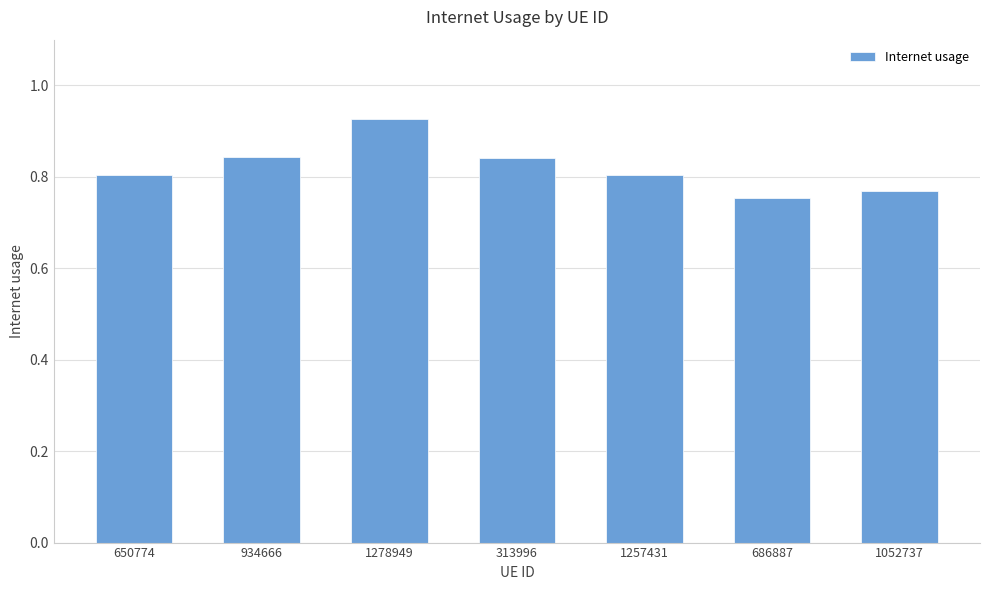

True or false: the data shows 0.8 at 313996.

True